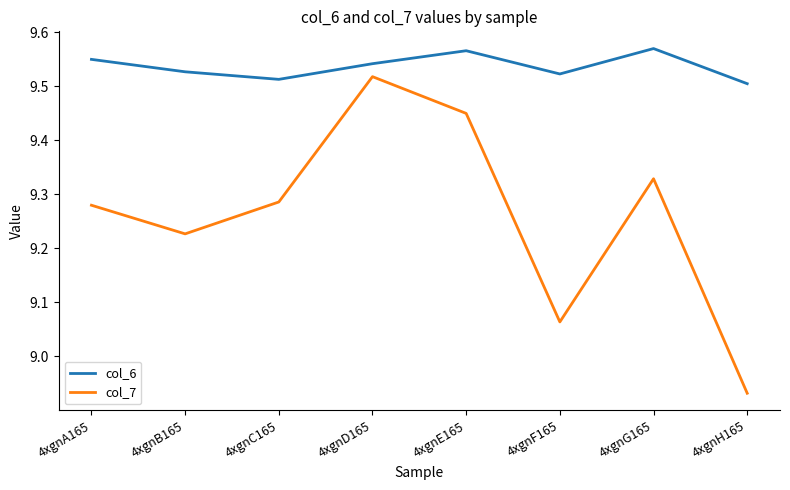

True or false: col_6 has a value of 16.0 at 4xgnB165.

False